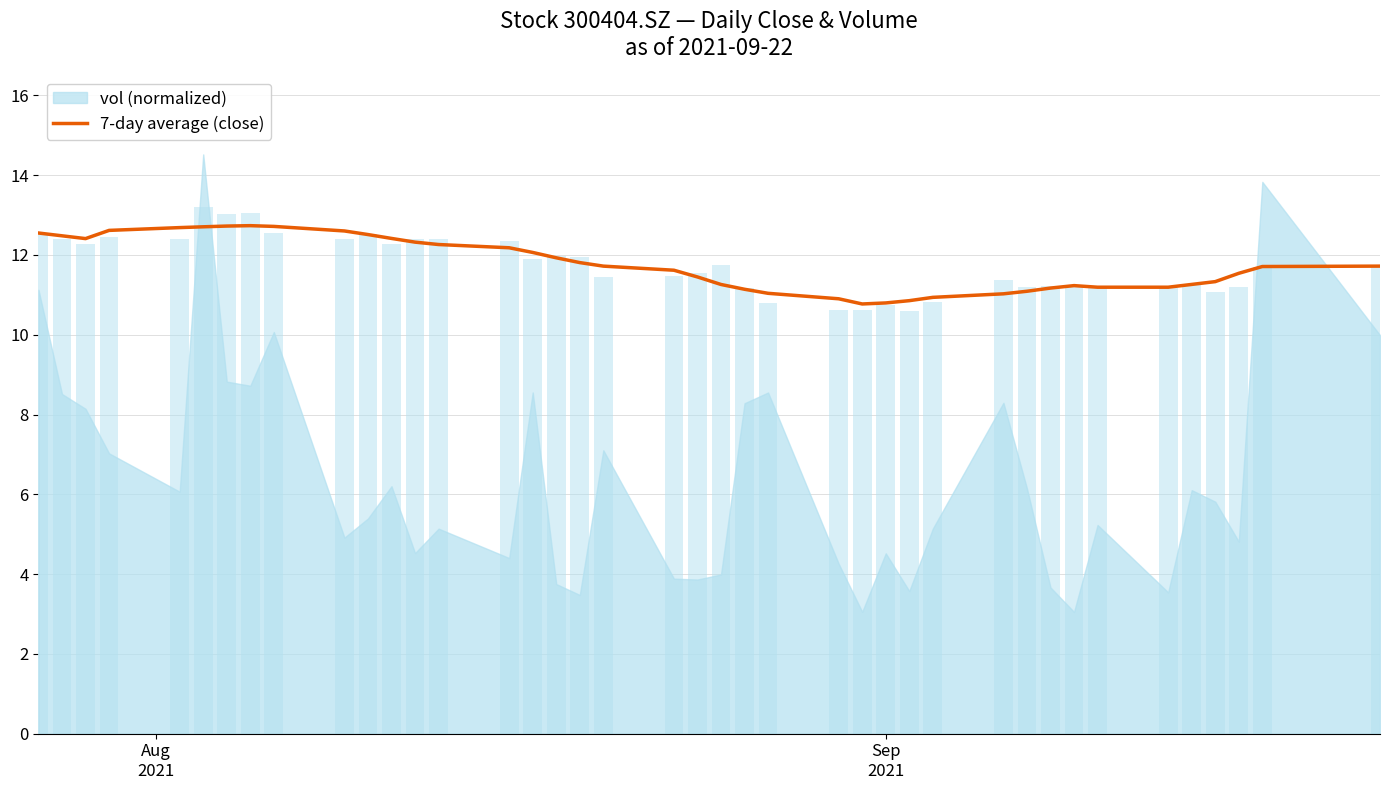

What is the lowest value of the 7-day average (close) series?

10.8